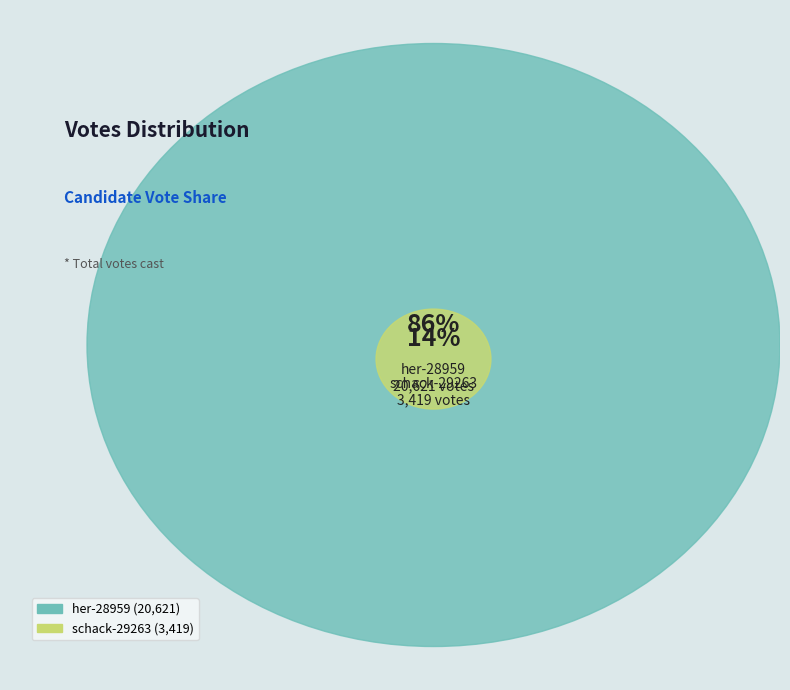

Is it true that schack-29263 is 25% of the pie?

False